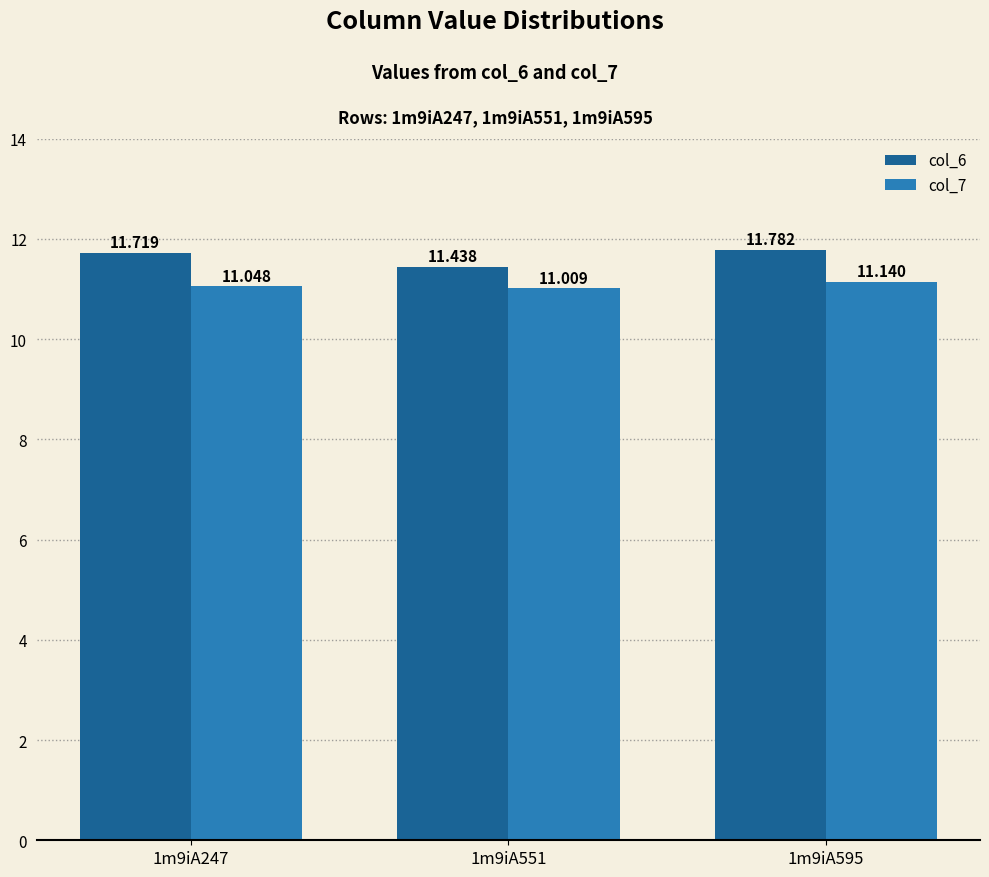

Rank the series by their average value, from highest to lowest.

col_6, col_7